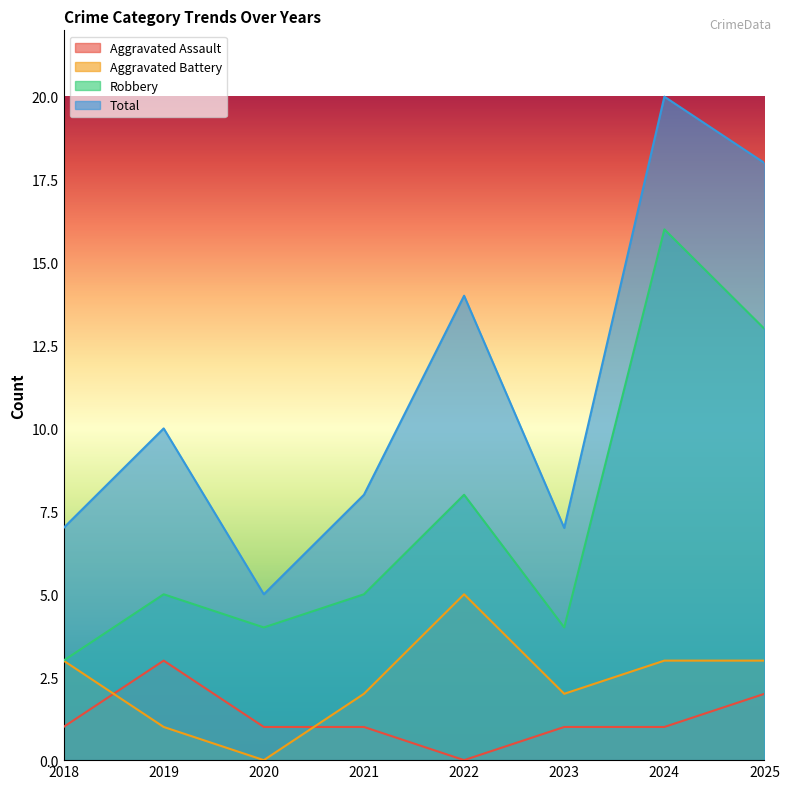

What is the value of the Total point at the 7th from the left?

20